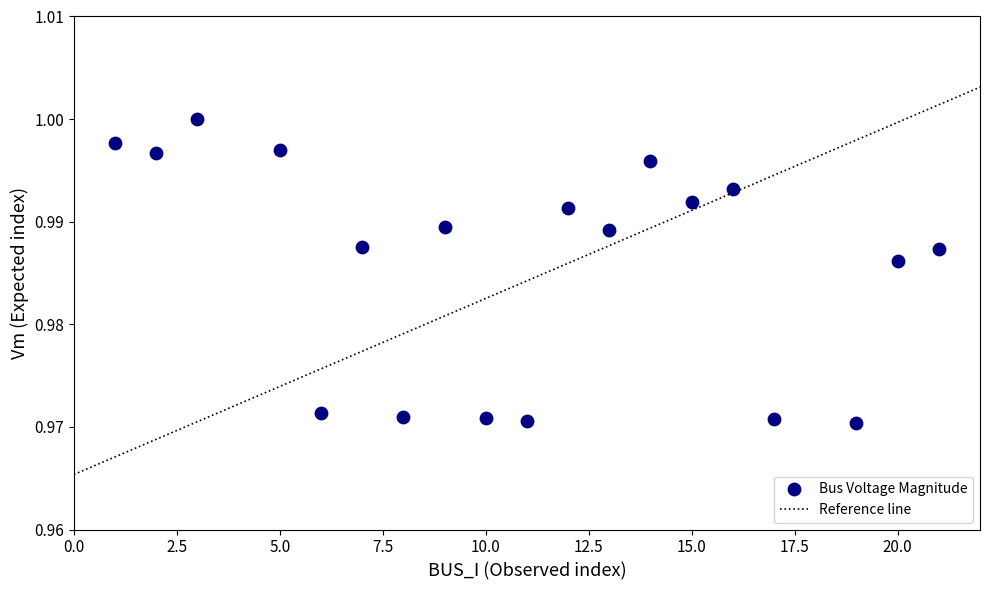

What is the range of X values (max minus min)?

20.0